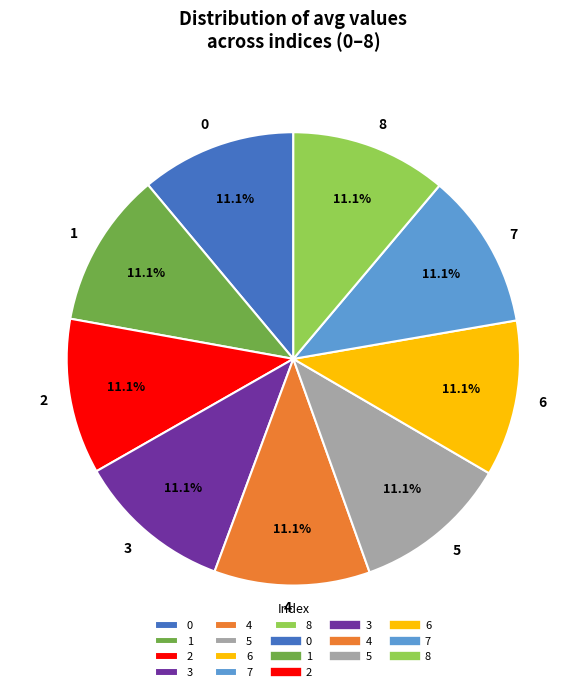

To the nearest percent, what is the combined percentage of 8 and 6?

22%